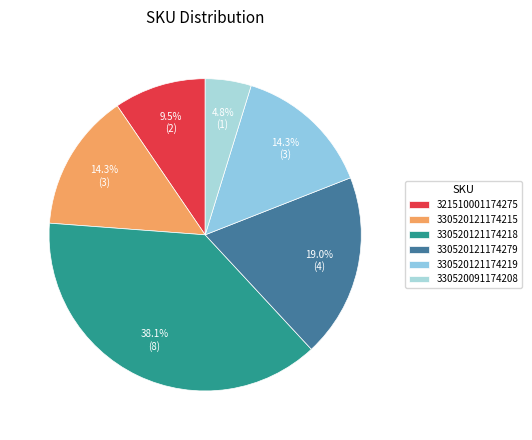

How many segments does this pie chart have?

6